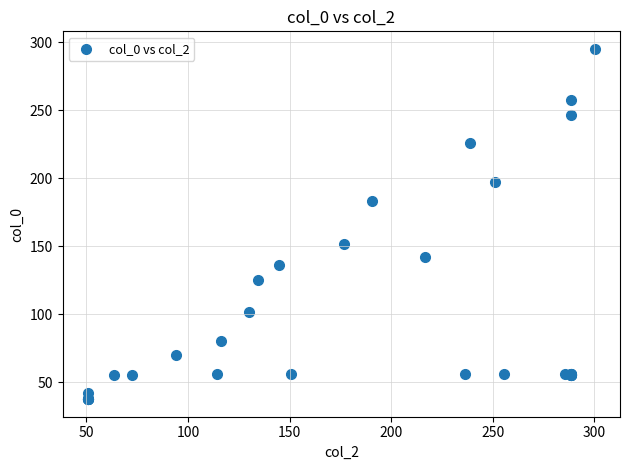

What Y value in the scatter plot is closest to 166?

151.5